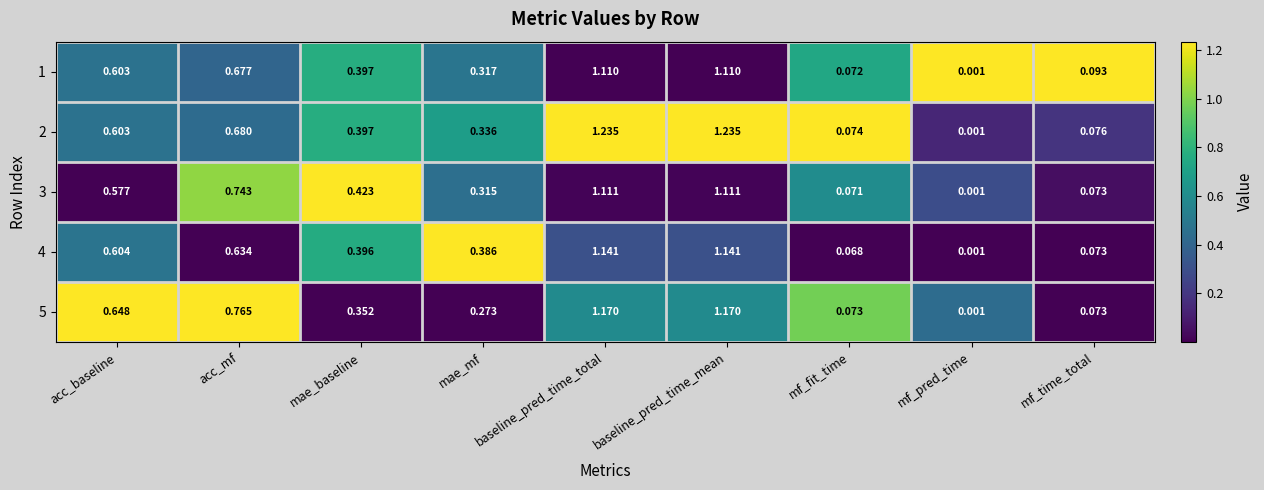

Is the value of 4 at mae_mf greater than the value of 1 at mf_time_total?

Yes